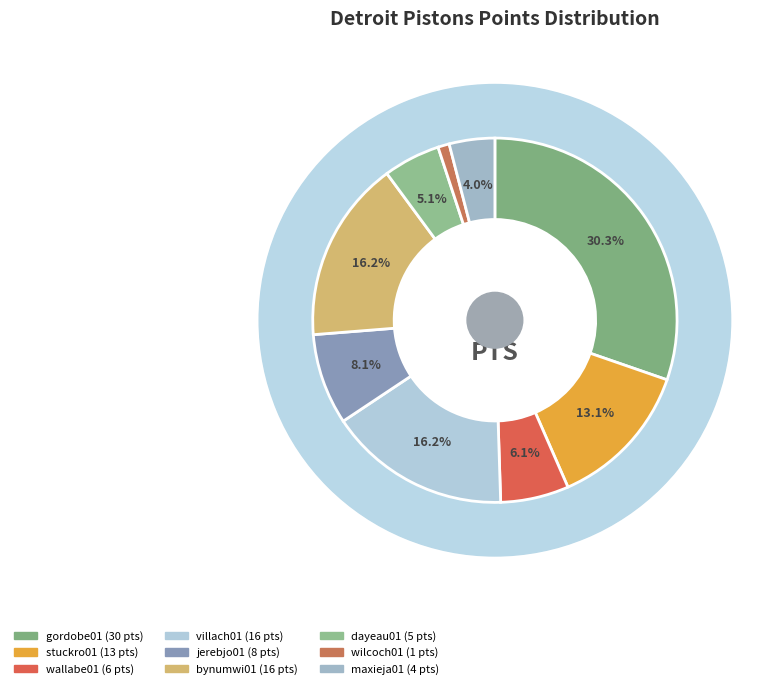

Which category has the biggest portion of the pie?

gordobe01